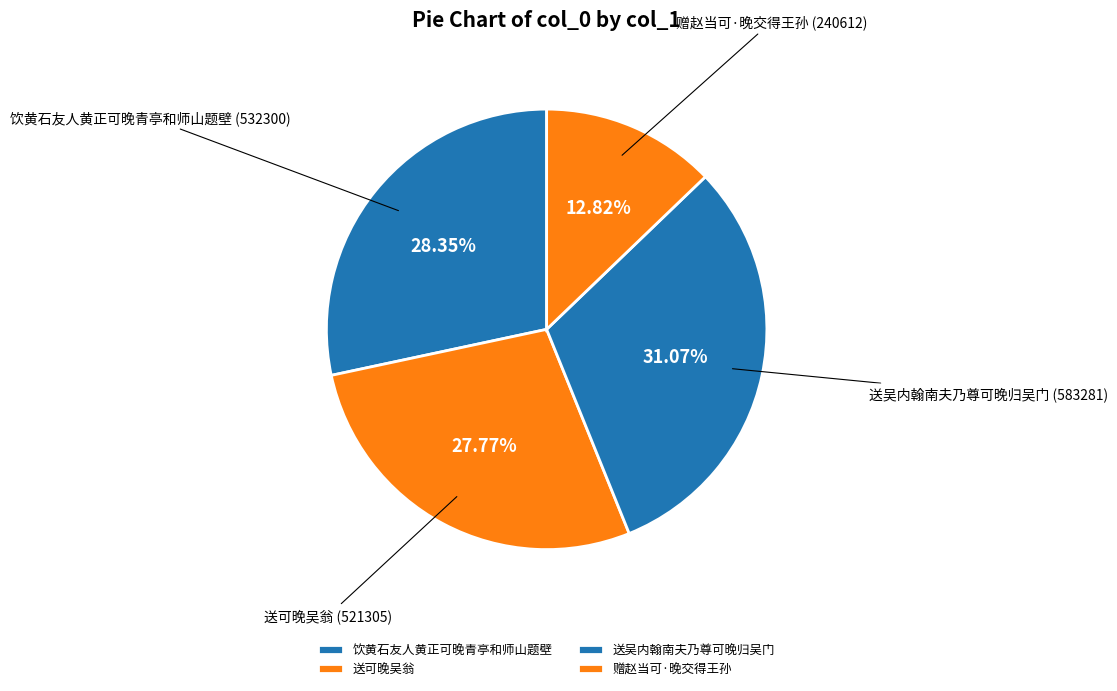

How many slices are in this pie chart?

4